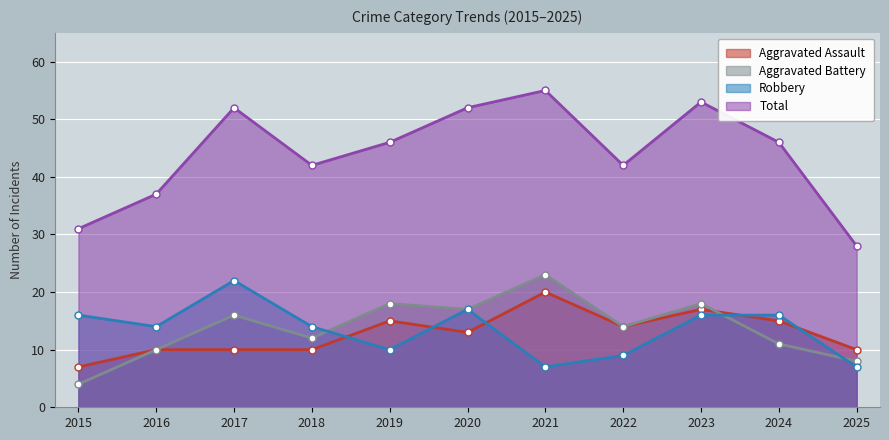

How many values in the Aggravated Battery series exceed 14?

5